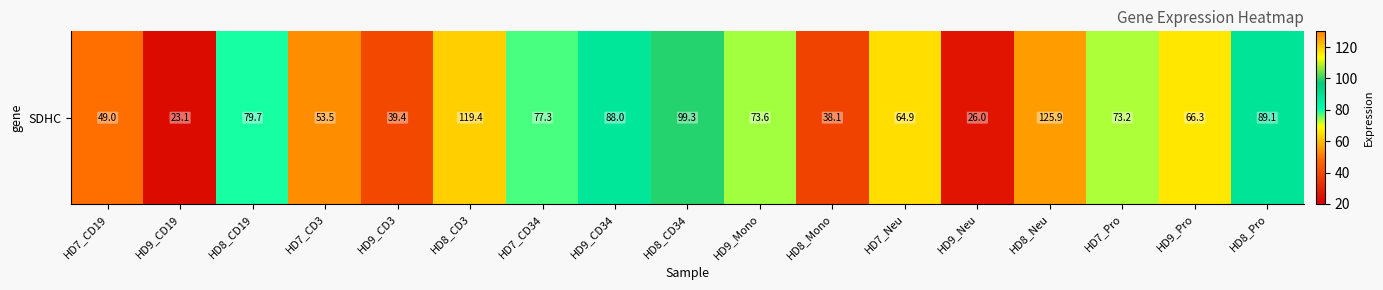

What is the ratio of the value at HD8_Pro to the value at HD7_CD3?

1.7